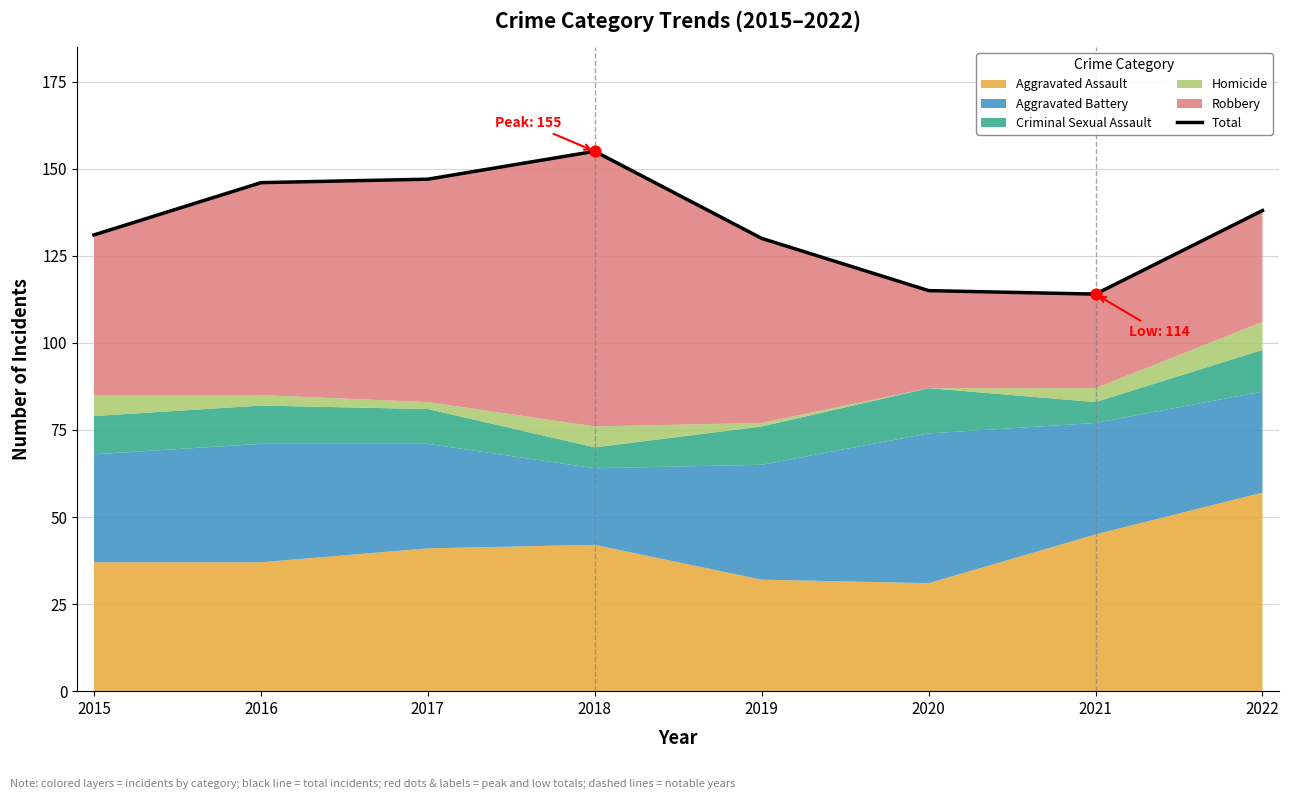

What is the ratio of the value at 2016 to the value at 2018?

0.9